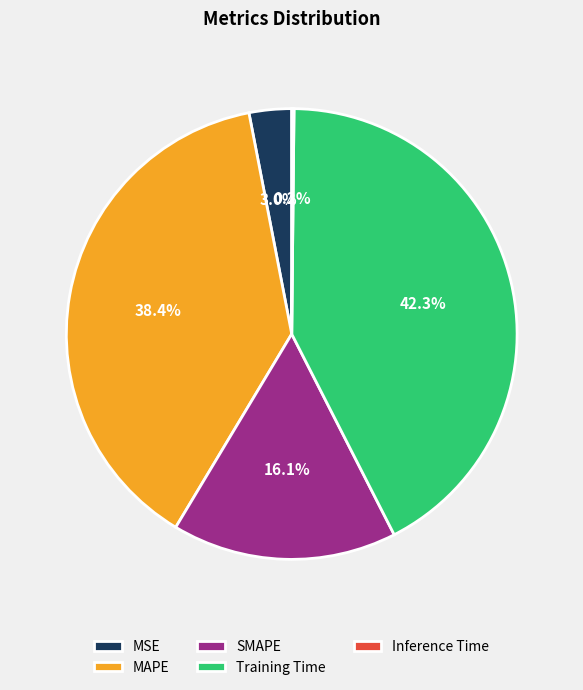

What percentage is NOT represented by SMAPE?

83.9%